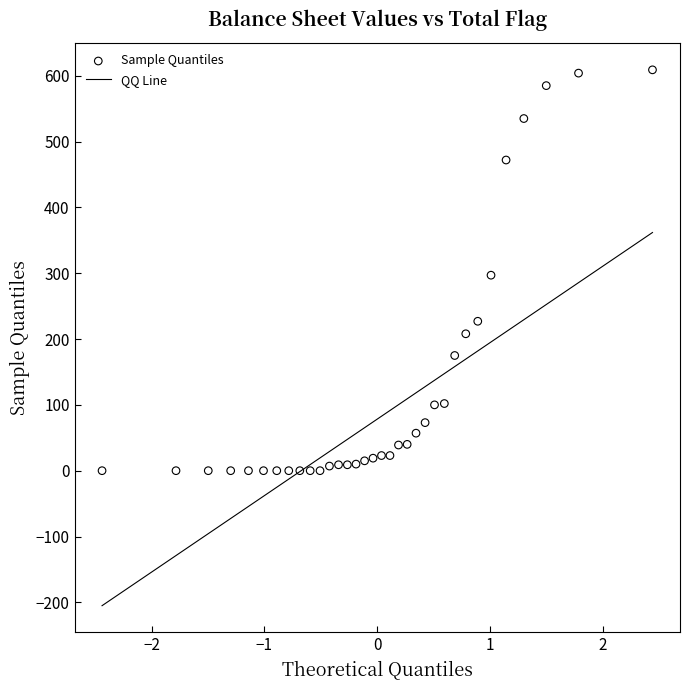

What is the range of Y values (max minus min)?

609